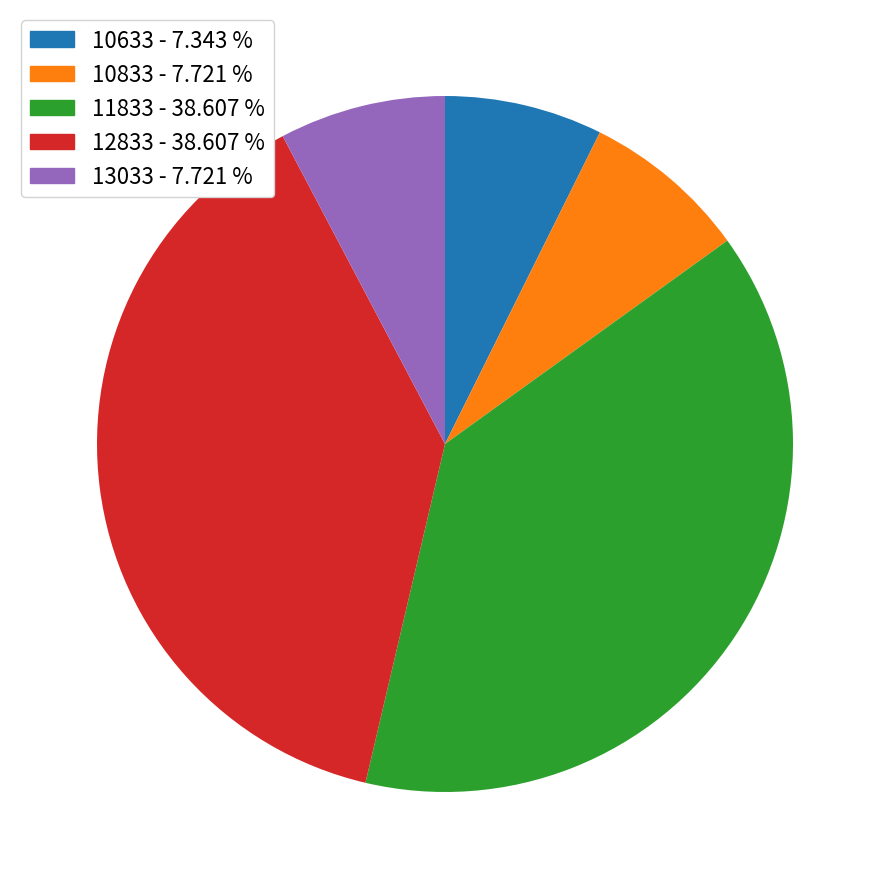

Is it true that 11833 is 46% of the pie?

False